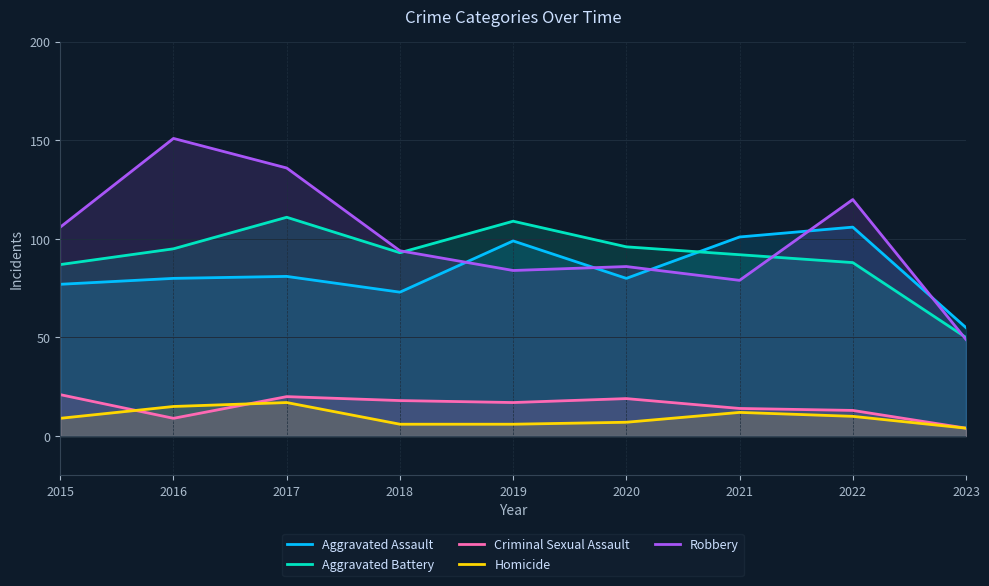

What is the smallest value displayed?

4